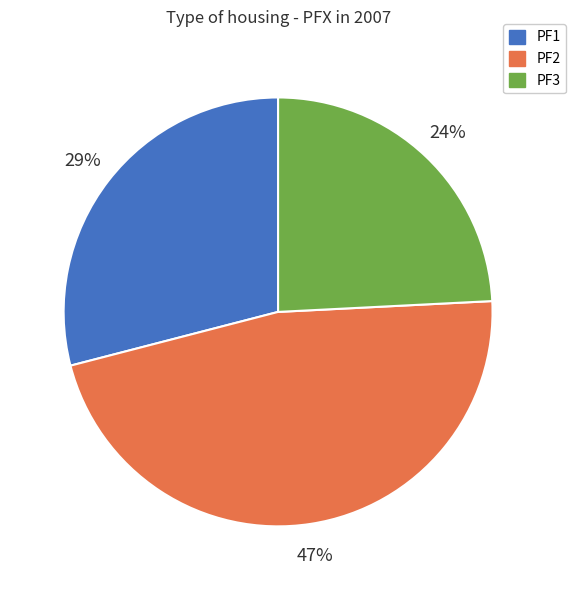

Is there any slice that represents more than half of the pie?

No